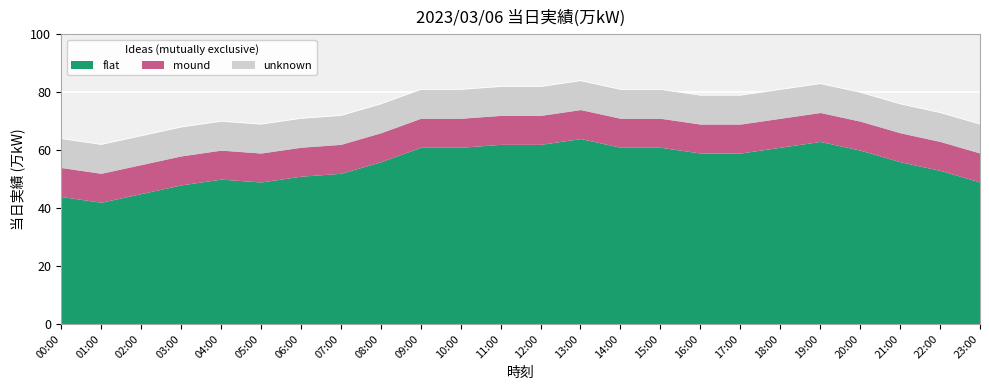

How many lines are shown in the chart?

3